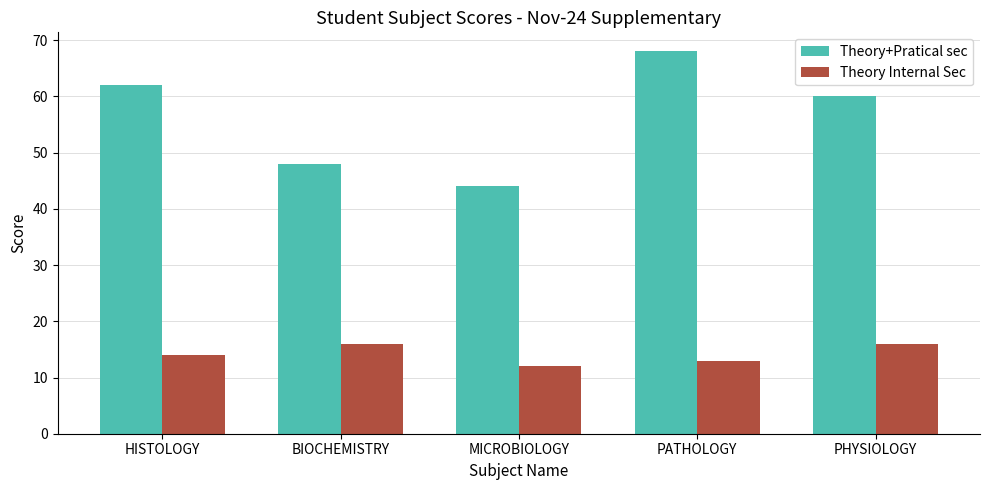

How many categories are shown in the chart?

5